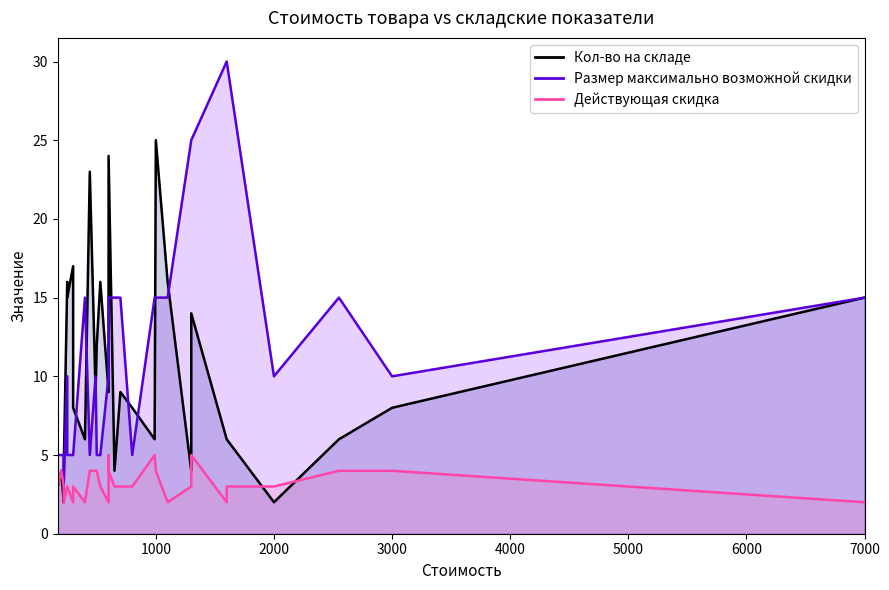

The value of Размер максимально возможной скидки at 990 is 15. True or false?

True